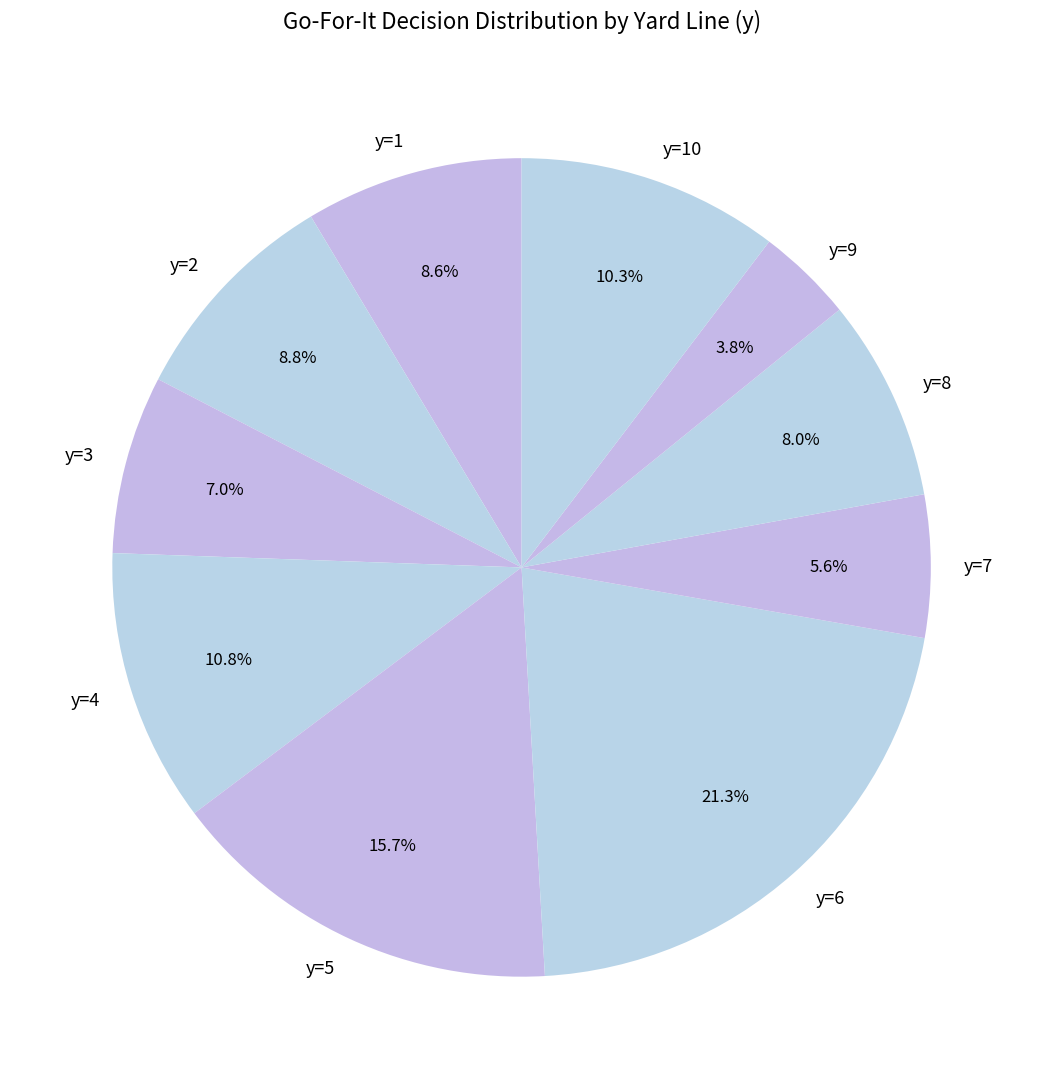

How many segments does this pie chart have?

10